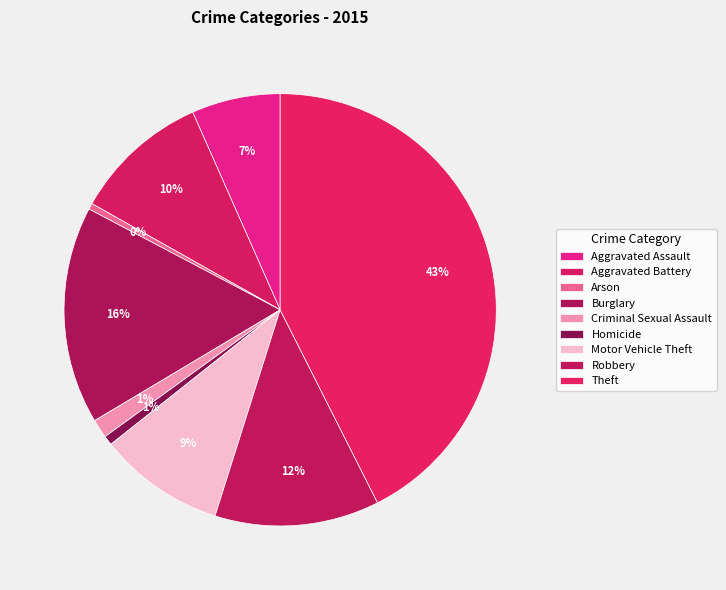

True or false: Aggravated Assault accounts for 1% of the total.

False